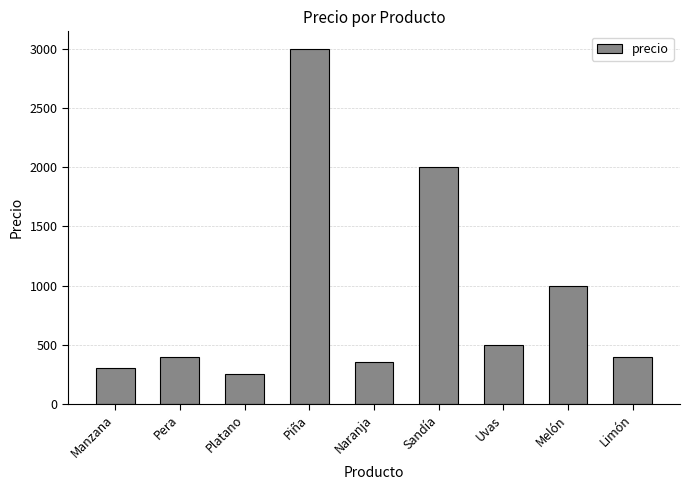

What is the ratio of the value at Platano to the value at Sandía?

0.1